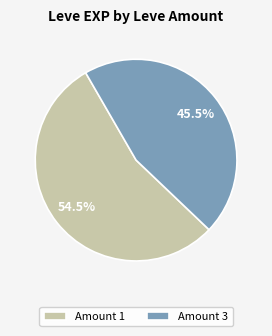

Do Amount 1 and Amount 3 together represent more than half of the pie?

Yes